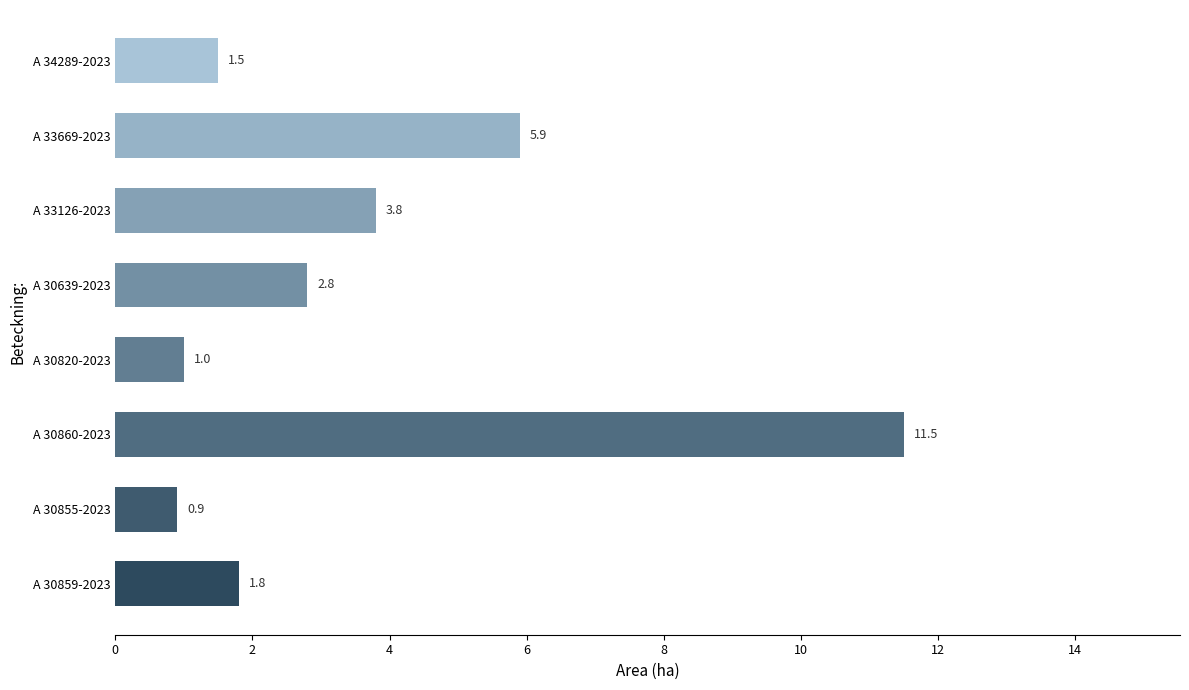

What is the ratio of the value at A 30639-2023 to the value at A 33126-2023?

0.7